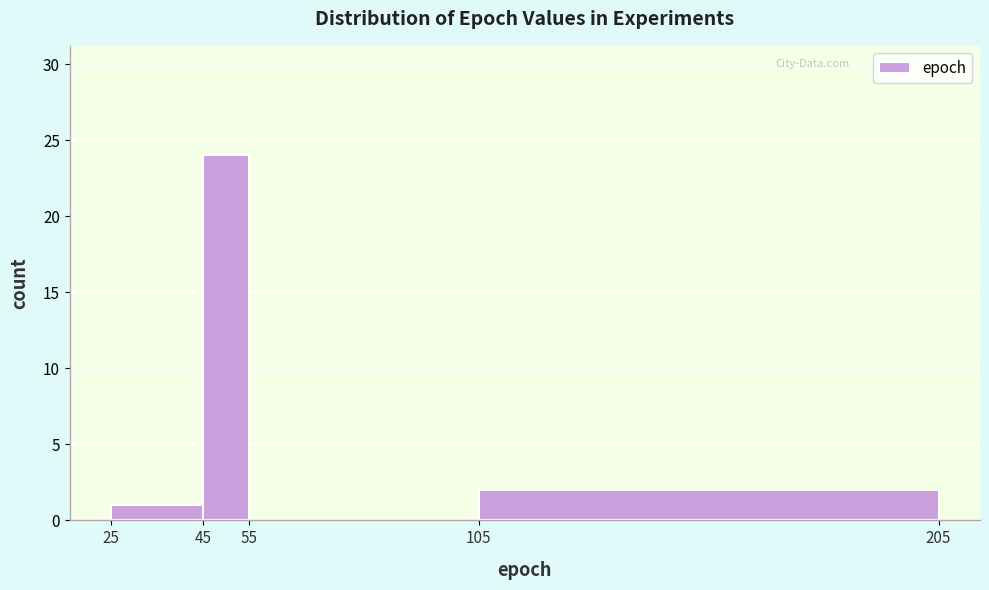

Reading left to right, list every bar in this chart as the range it spans on the x-axis followed by its height. The values are not printed on the chart, so give them approximately, as read against the axis.

25 to 45: 1
45 to 55: 24
55 to 105: 0
105 to 205: 2